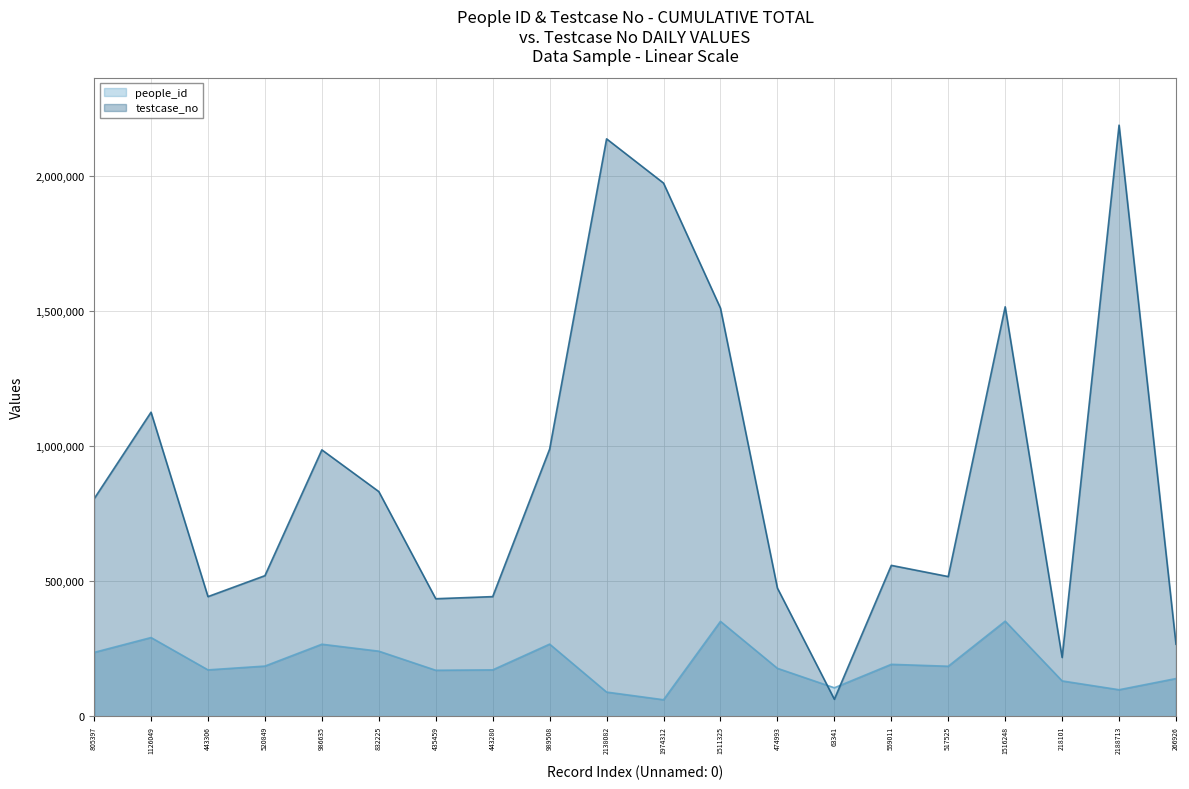

What are all the series names shown in the legend?

people_id, testcase_no